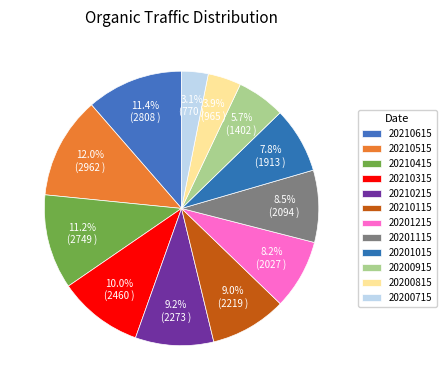

Which category has the smallest portion of the pie?

20200715